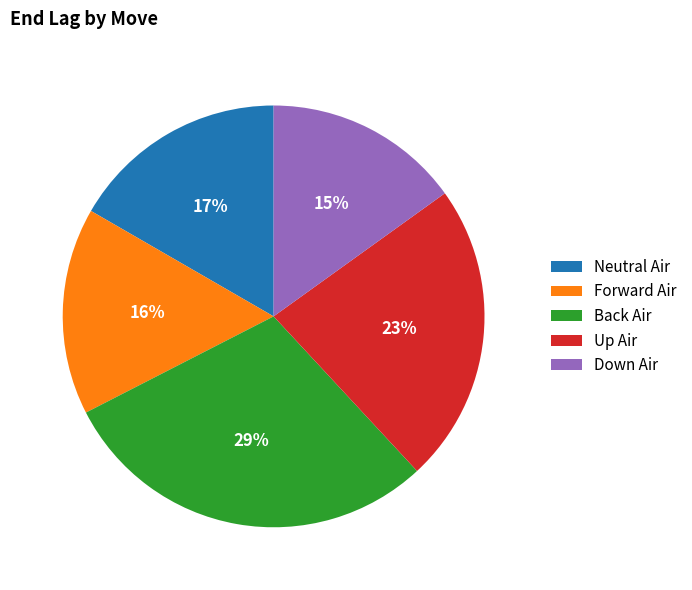

Combined, do Up Air and Down Air account for over 50%?

No